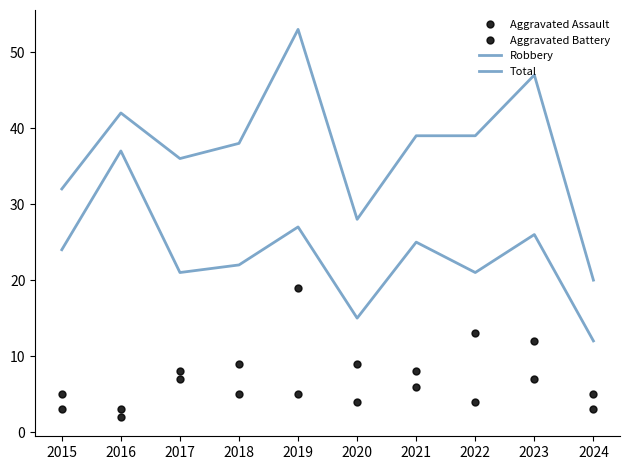

The value of Total at 2023 is 24. True or false?

False